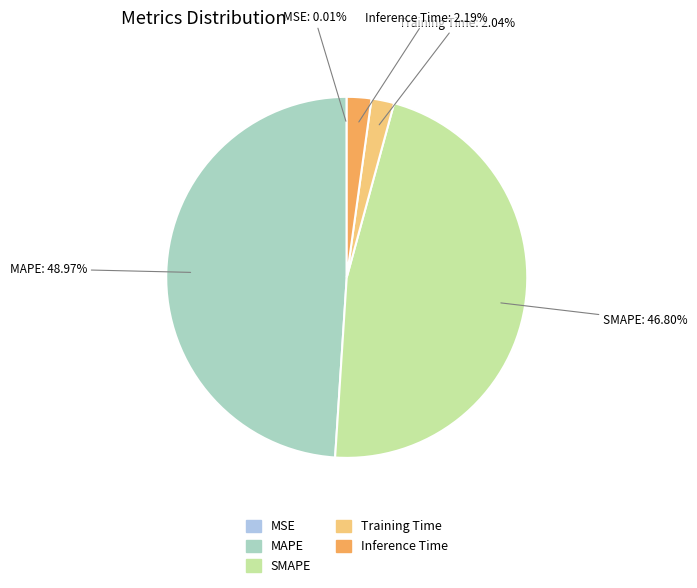

Does Training Time represent more than half of the total?

No